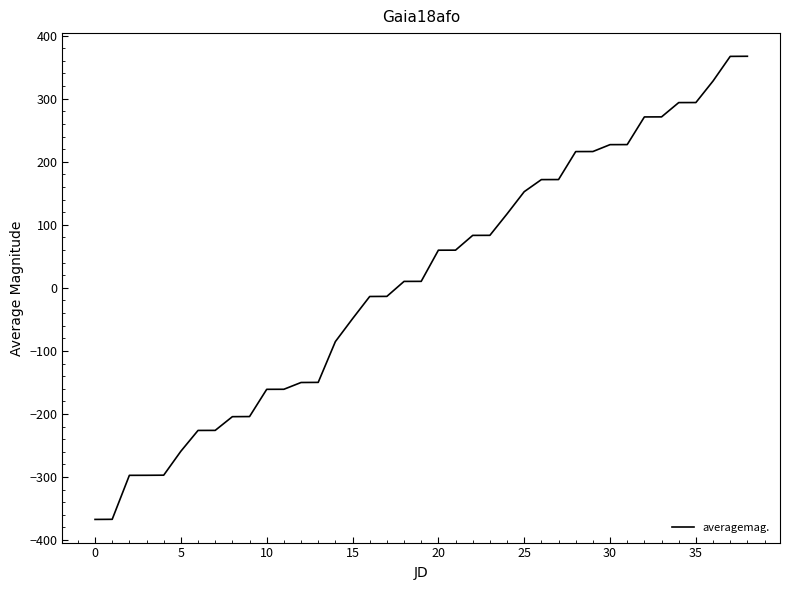

What is the smallest value displayed?

-367.3